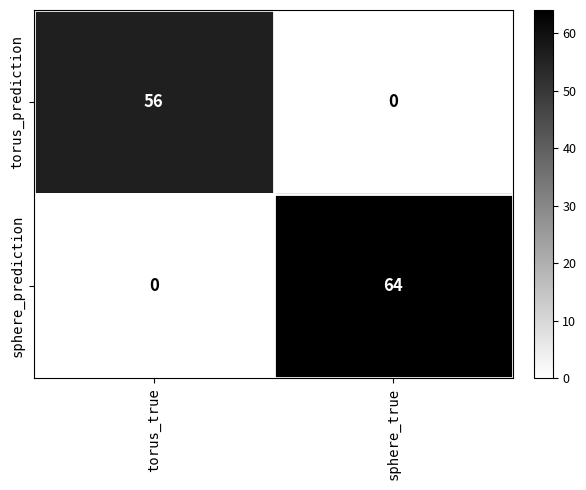

Which series has the largest total across all categories?

sphere_prediction